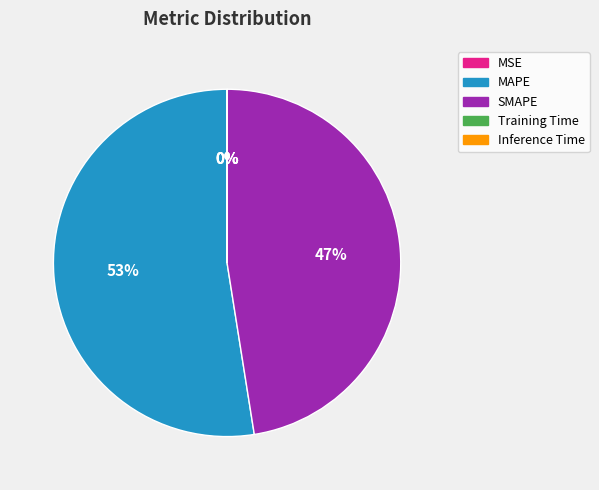

To the nearest percent, what percentage of the pie is MAPE?

53%